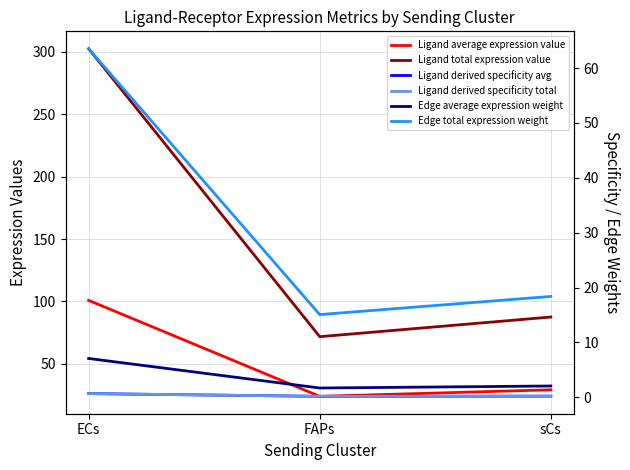

The Ligand average expression value series shows 100.8 at ECs. True or false?

True